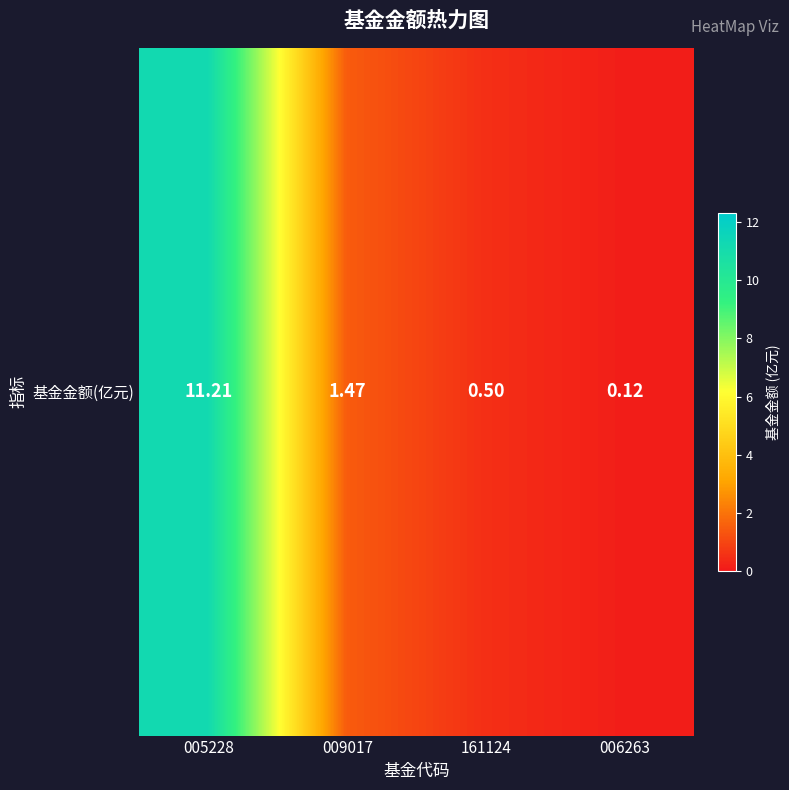

What is the difference between the values at 009017 and 005228?

9.7